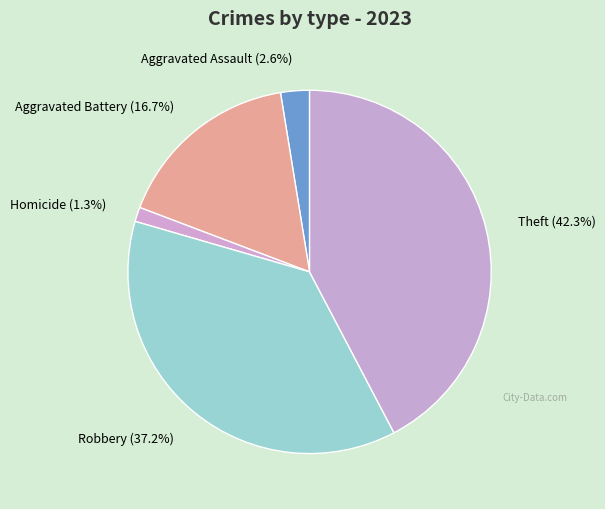

To the nearest percent, what is the difference between the largest and smallest slice percentages?

41%